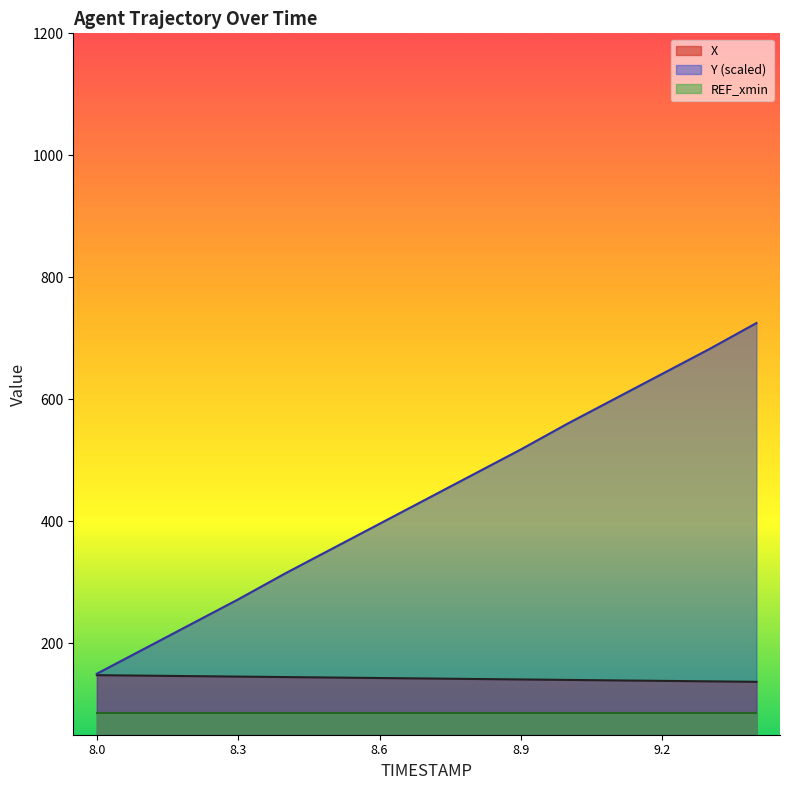

Read the Y value at 8.3.

271.9